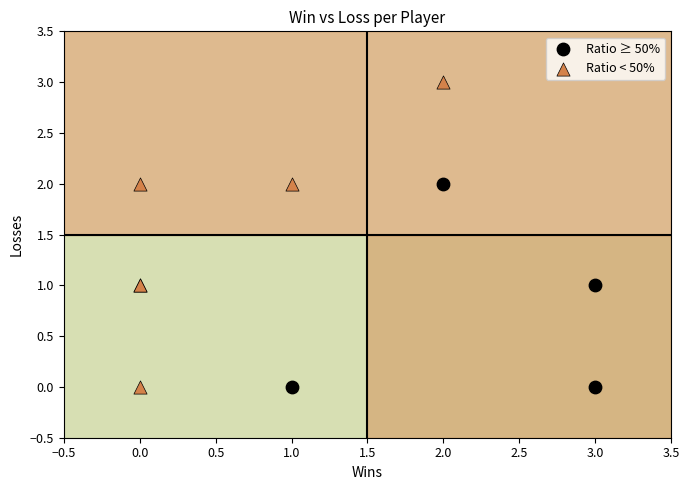

Which series has the widest spread of Y values?

Ratio < 50%